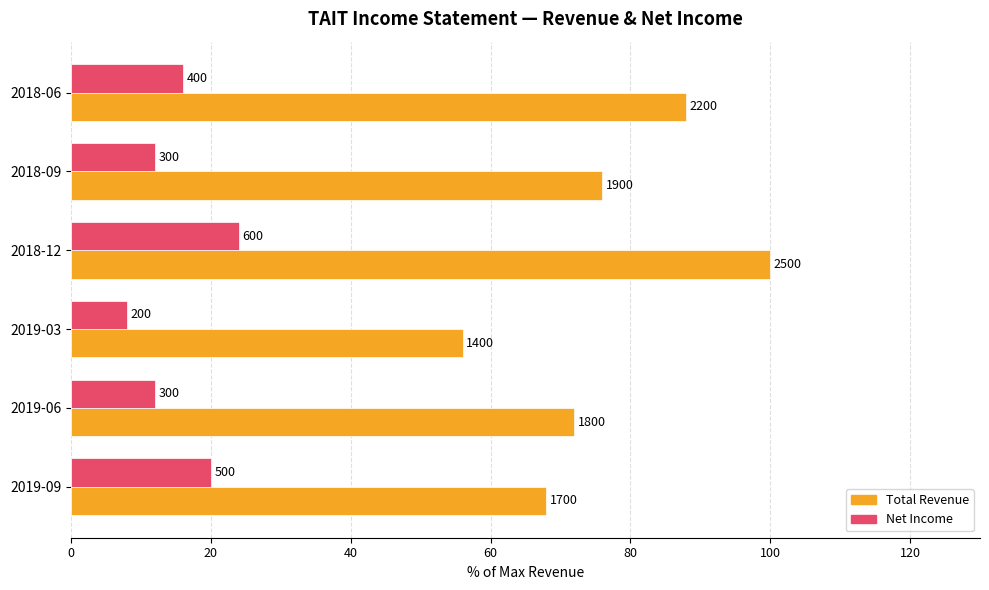

Which series has the widest spread of values?

Total Revenue